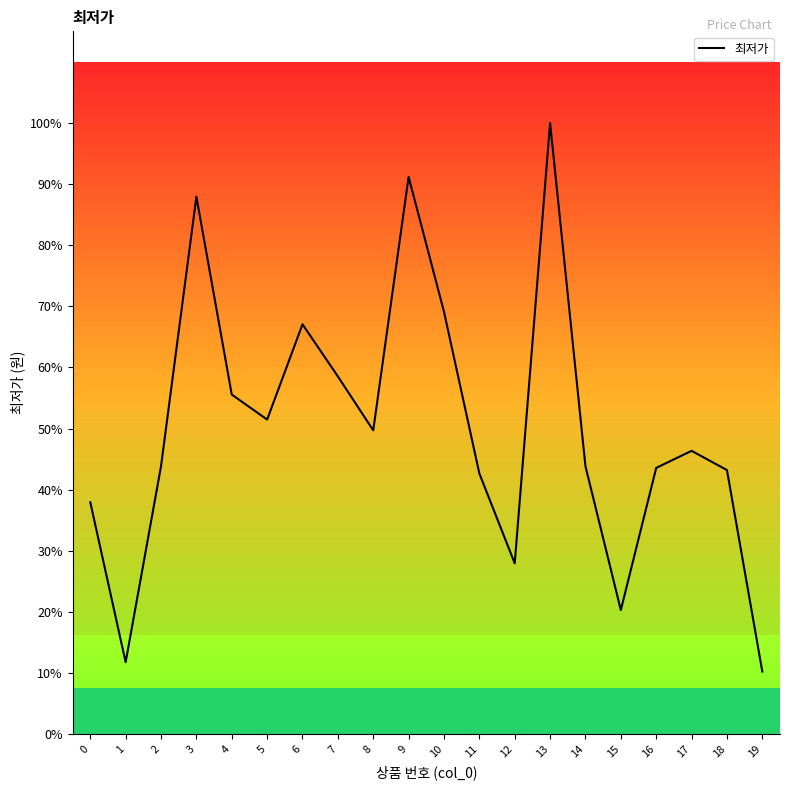

Reading right to left, what are all the values shown in this chart?

19=3480	18=14690	17=15760	16=14810	15=6900	14=14900	13=34000	12=9500	11=14500	10=23500	9=31000	8=16900	7=19900	6=22800	5=17500	4=18890	3=29900	2=14900	1=4000	0=12900